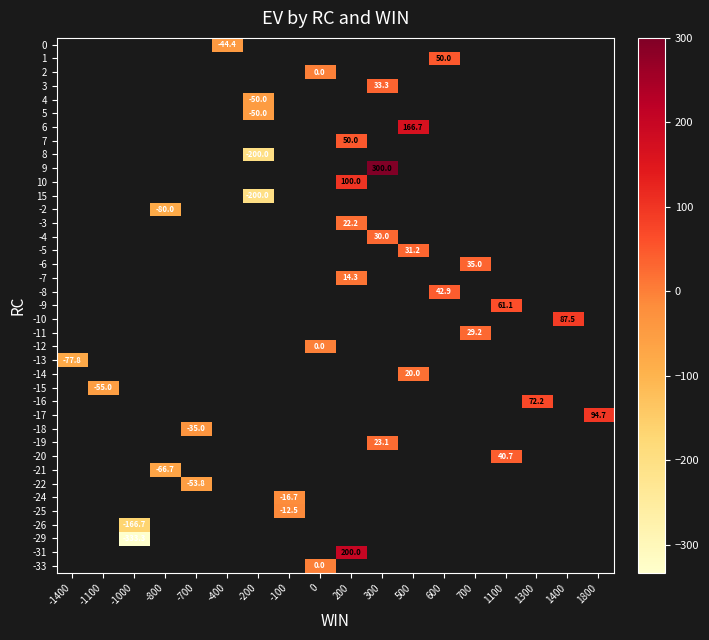

Which category has the lowest value across all series?

-1000